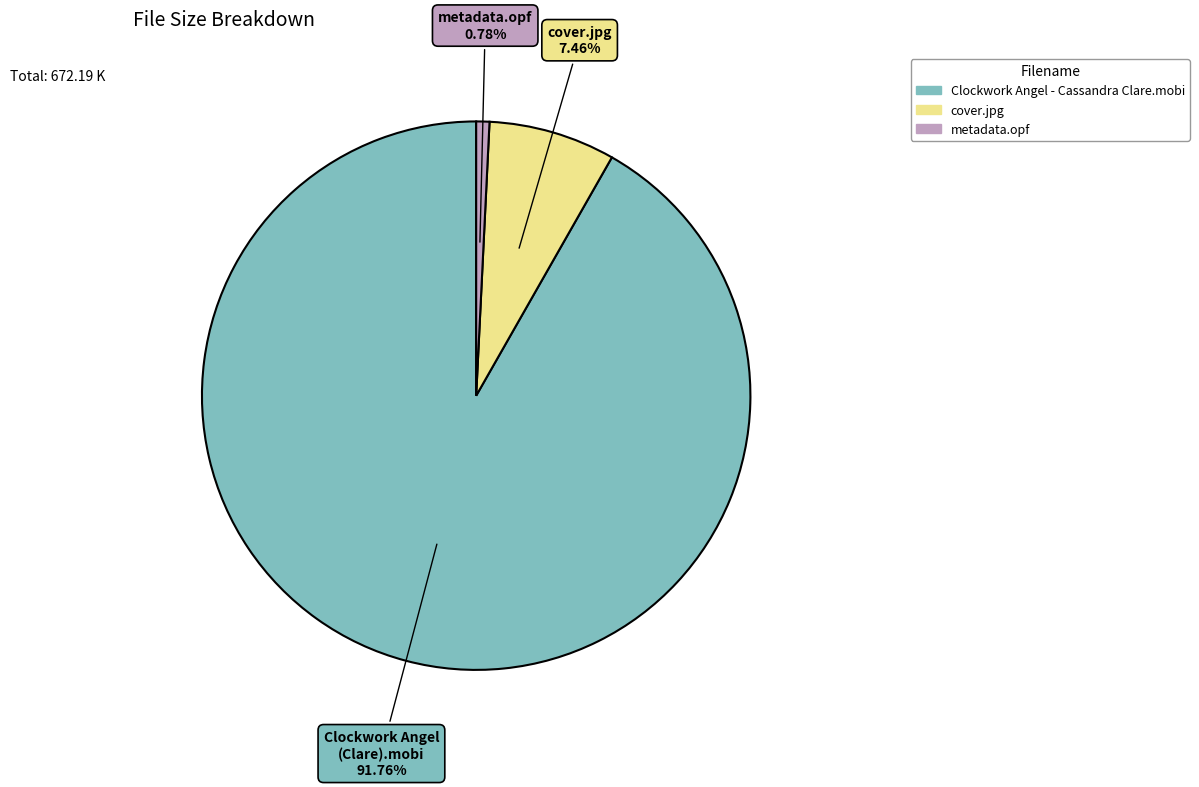

How many segments does this pie chart have?

3